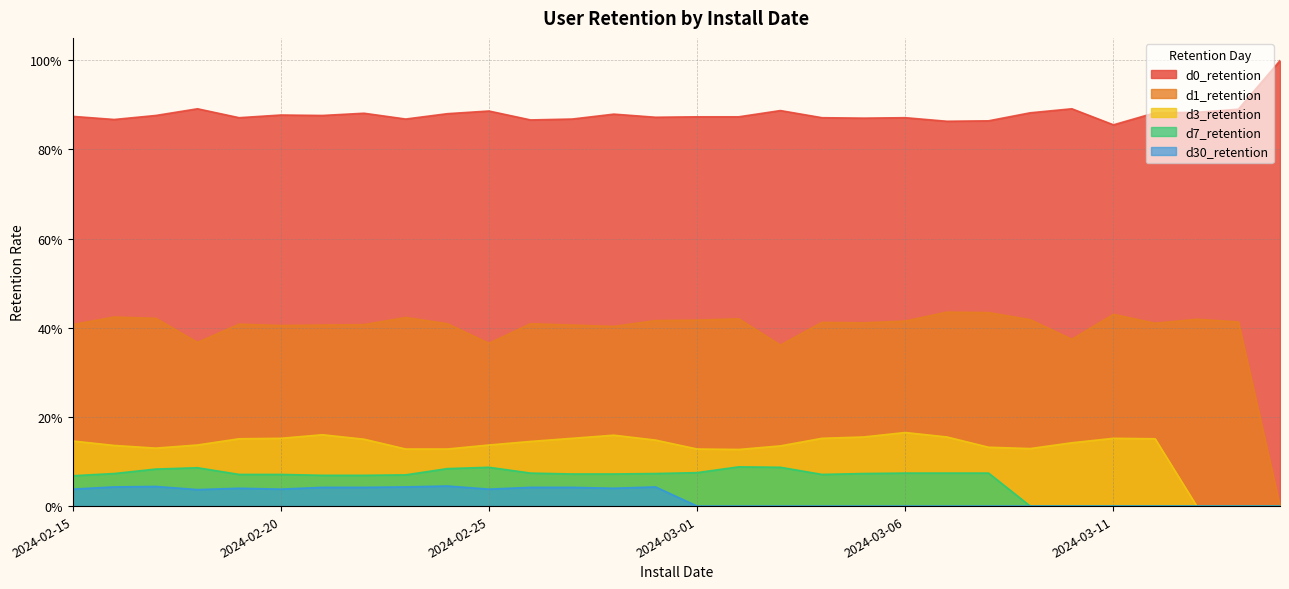

What position from the right is 2024-03-15?

1